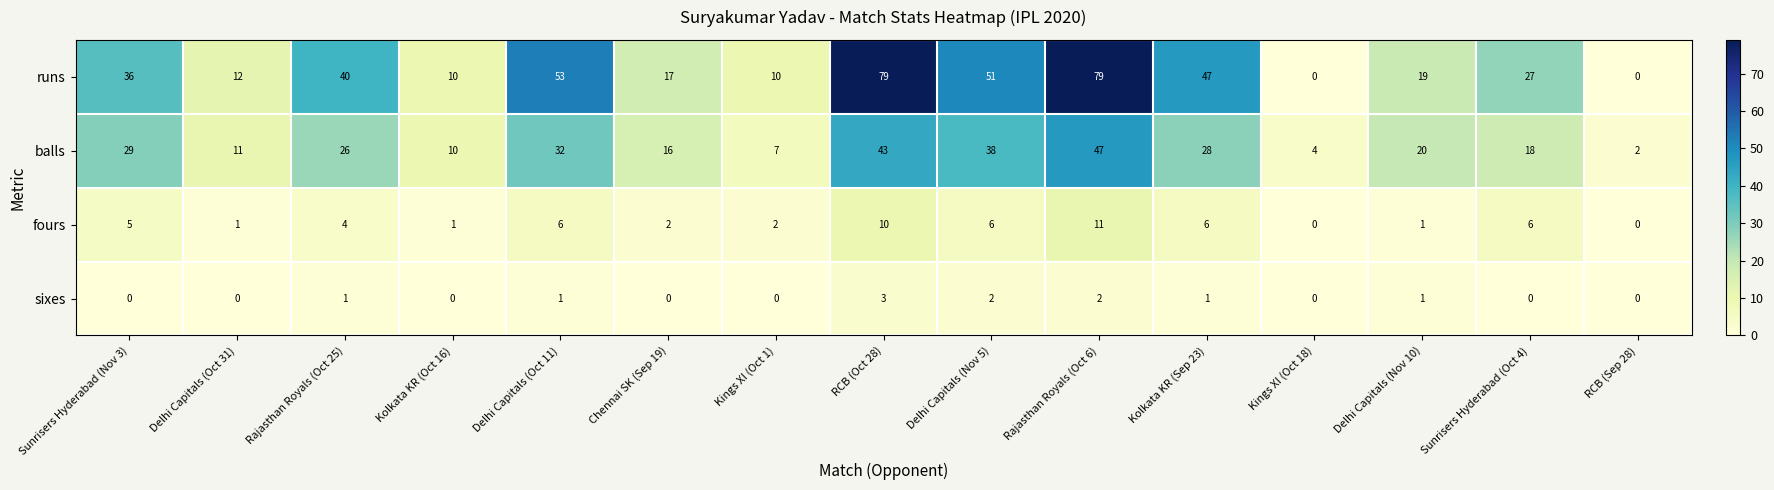

What is the maximum value for runs?

79